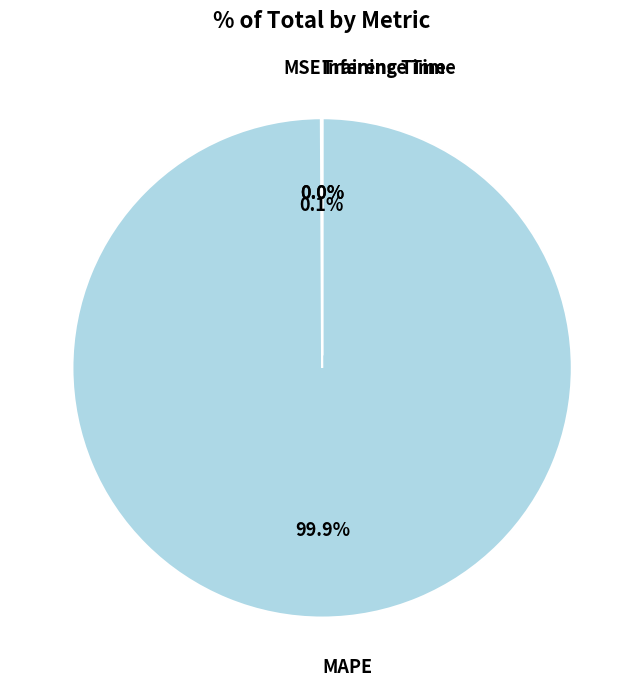

Does any single category account for the majority?

Yes